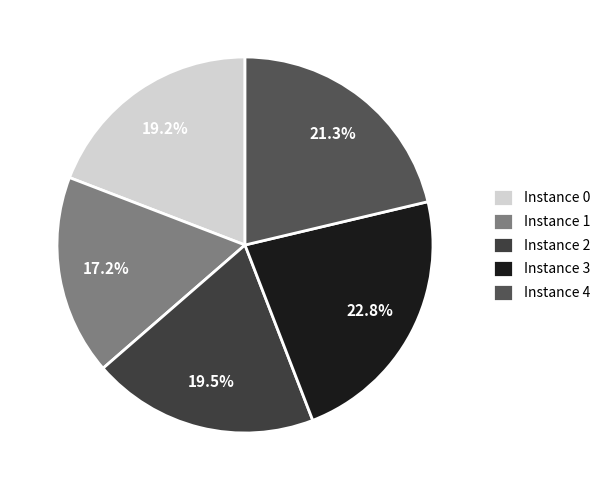

To the nearest percent, what is the average slice percentage?

20%